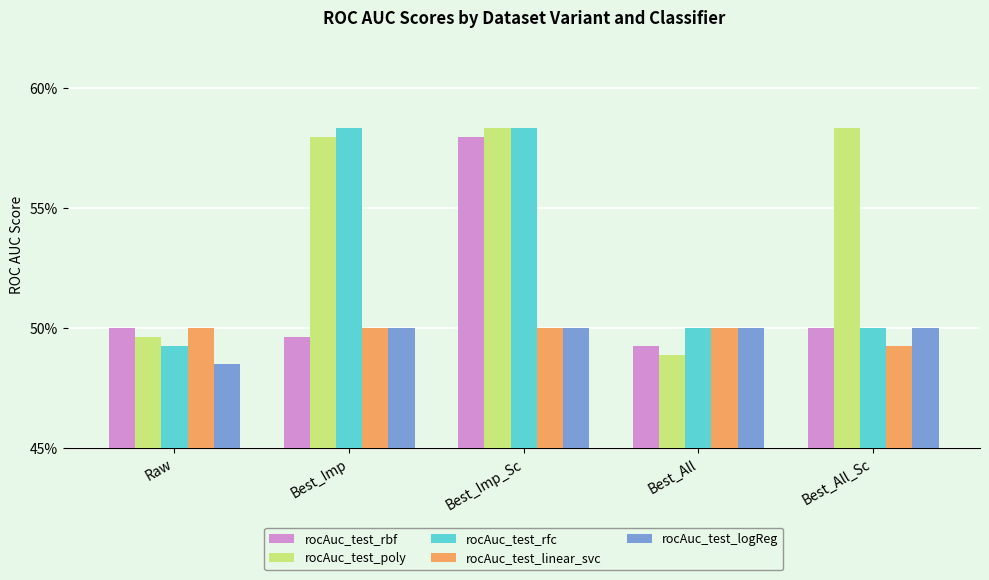

Which series changed the most between Best_Imp and Best_All_Sc?

rocAuc_test_rfc